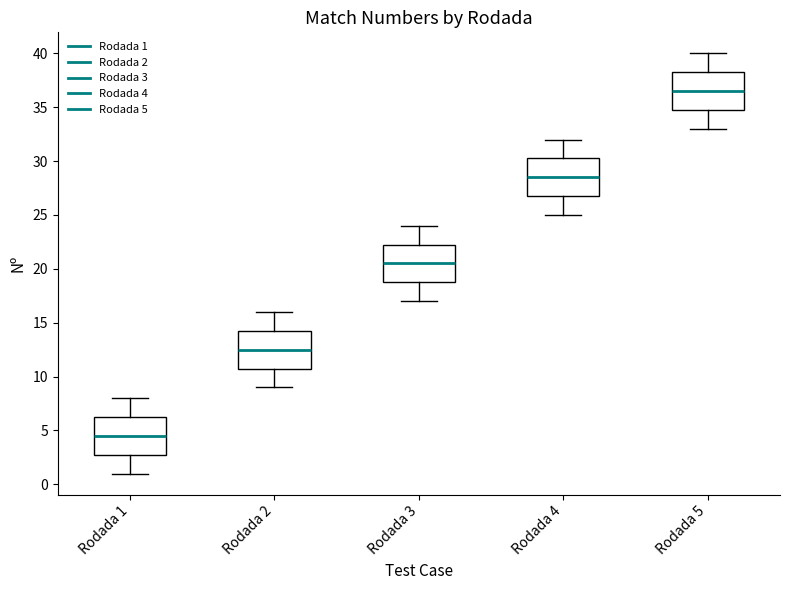

Reading left to right, read every box against the y-axis: the position of its median line, the range the box covers, and the ends of its whiskers. The values are not printed on the chart, so give them approximately, as read against the axis.

Rodada 1: median 4.5, box 3.0 to 6.5, whiskers 1.0 to 8.0
Rodada 2: median 12.5, box 11.0 to 14.5, whiskers 9.0 to 16.0
Rodada 3: median 20.5, box 19.0 to 22.5, whiskers 17.0 to 24.0
Rodada 4: median 28.5, box 27.0 to 30.5, whiskers 25.0 to 32.0
Rodada 5: median 36.5, box 35.0 to 38.5, whiskers 33.0 to 40.0